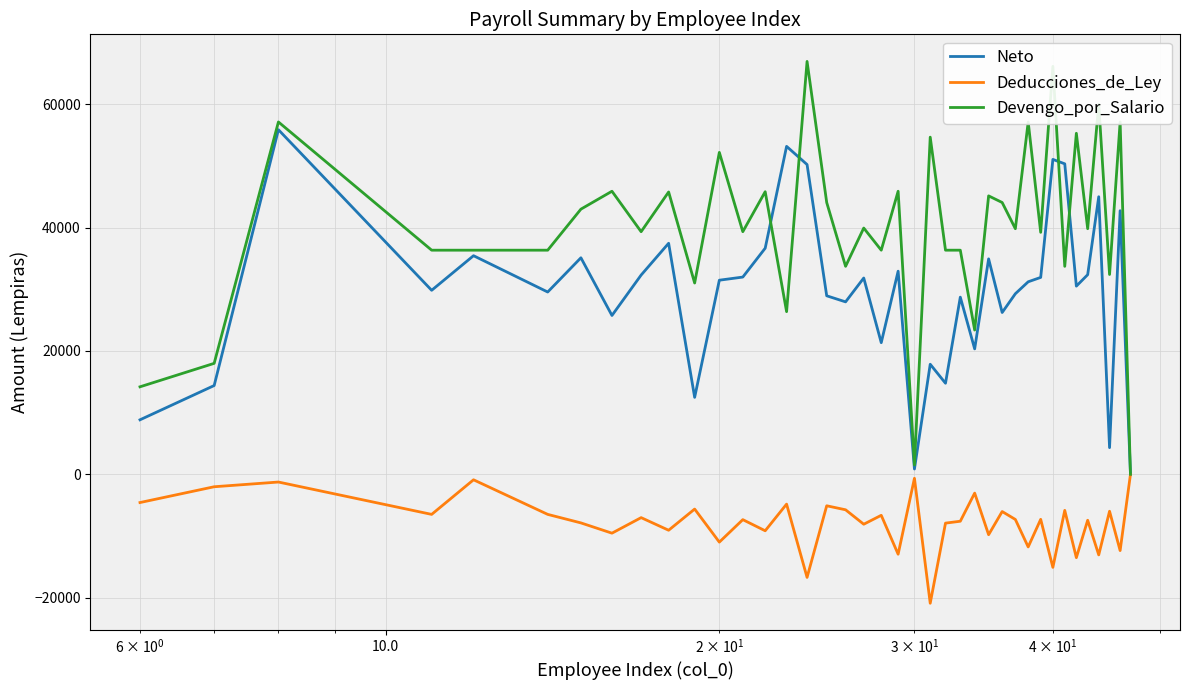

Which series has the largest total across all categories?

Devengo_por_Salario